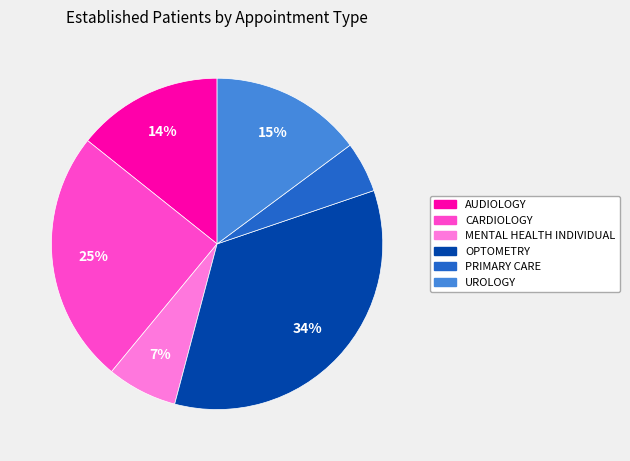

Combined, do MENTAL HEALTH INDIVIDUAL and UROLOGY account for over 50%?

No